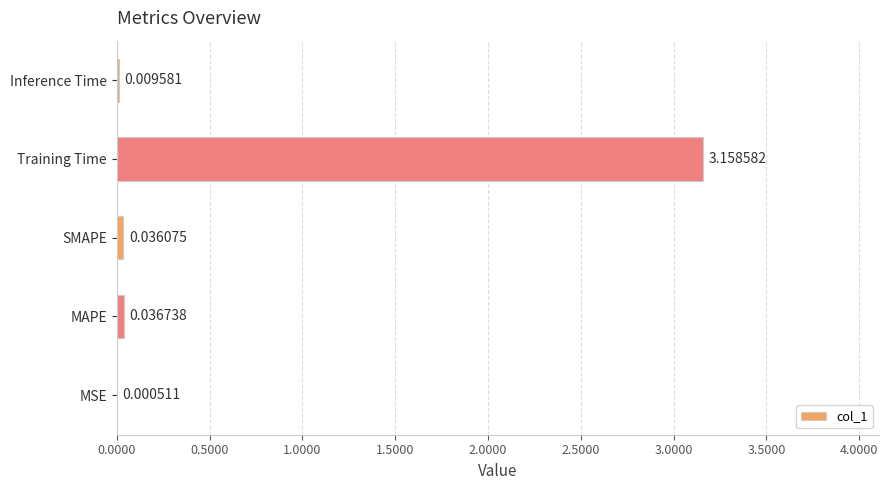

What is the change in value from MAPE to Training Time?

+3.1